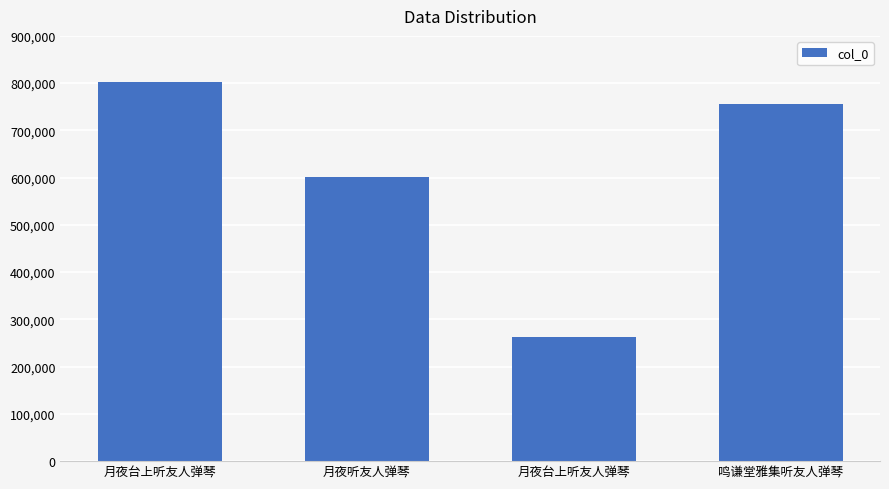

What is the difference between the maximum and minimum values?

539350